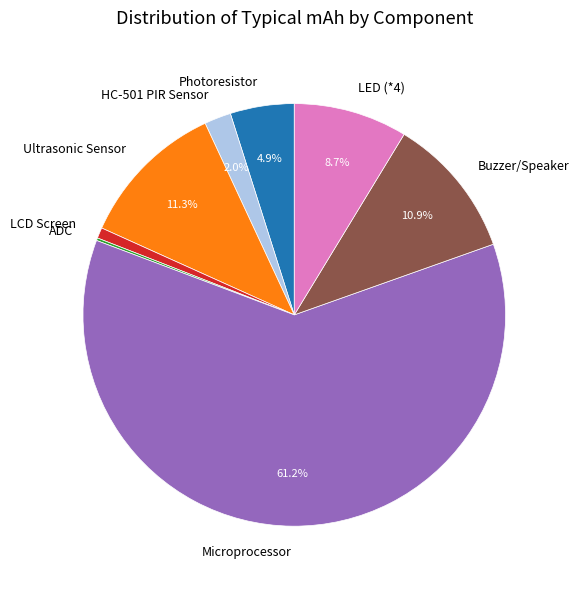

To the nearest percent, what percentage of the pie is LED (*4)?

9%